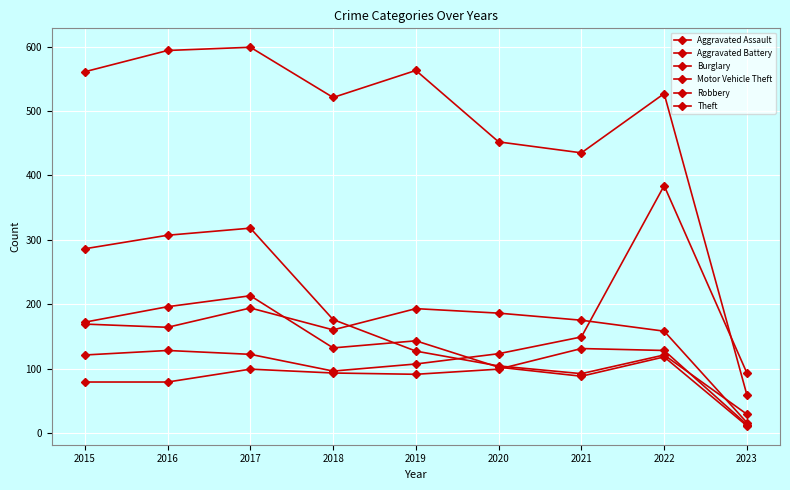

How many lines are shown in the chart?

6